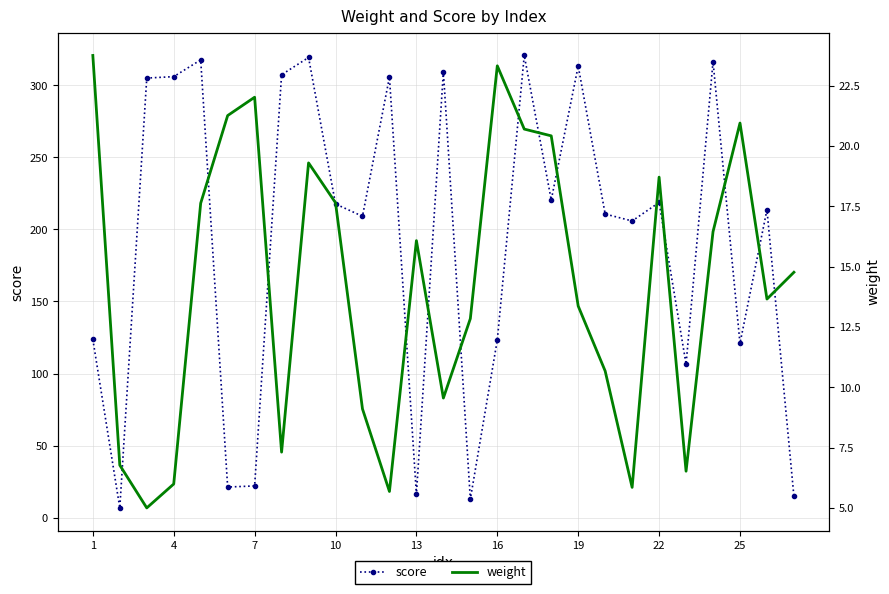

Is it true that score equals 159.2 at 22?

False